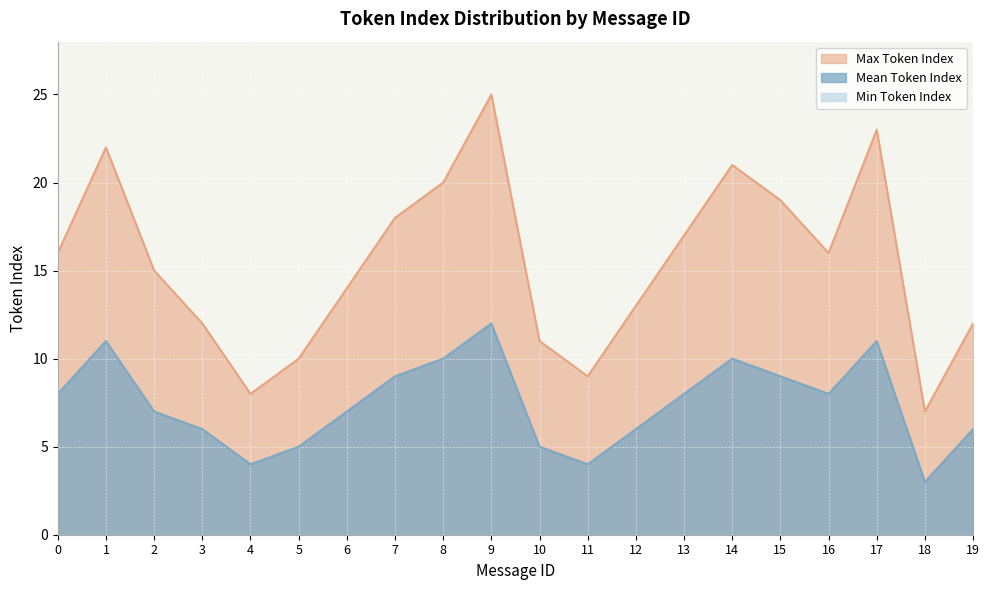

True or false: Mean Token Index and Max Token Index cross at least once.

False